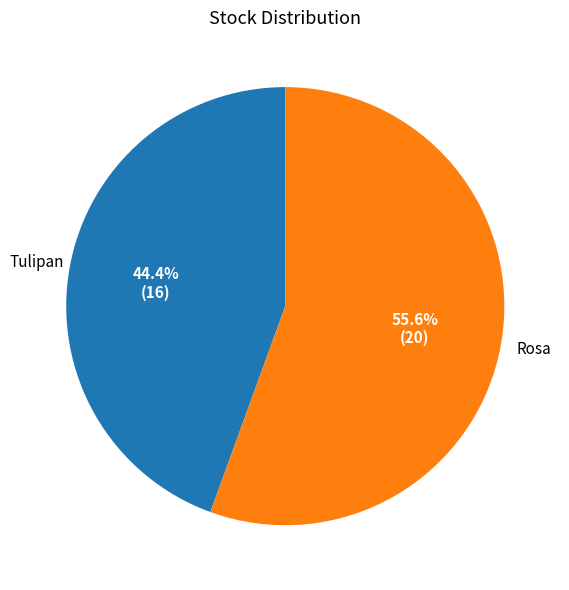

Which has a higher value, Tulipan or Rosa?

Rosa